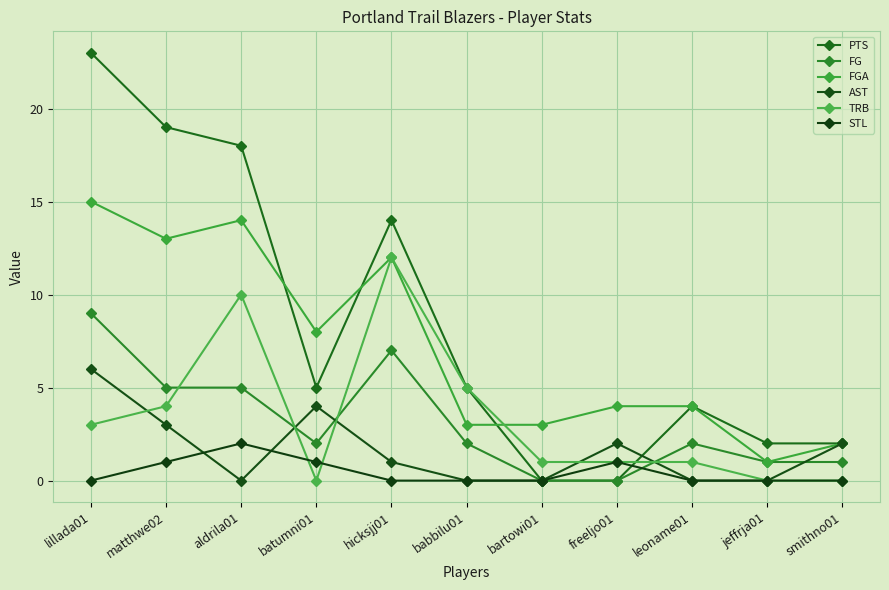

At which label is AST closest to 3?

matthwe02